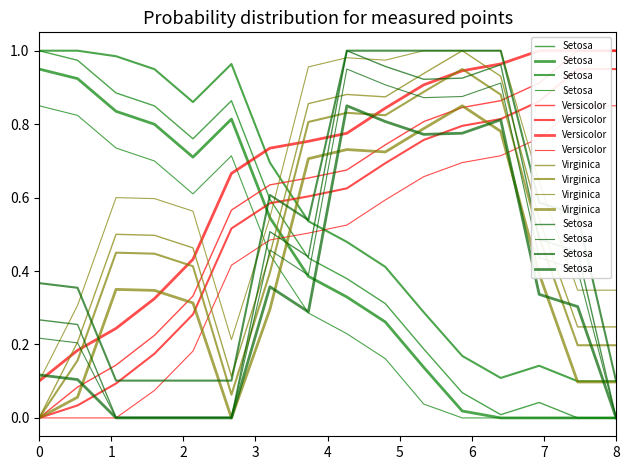

Rank the series by their maximum value, from highest to lowest.

Setosa, Versicolor, Virginica